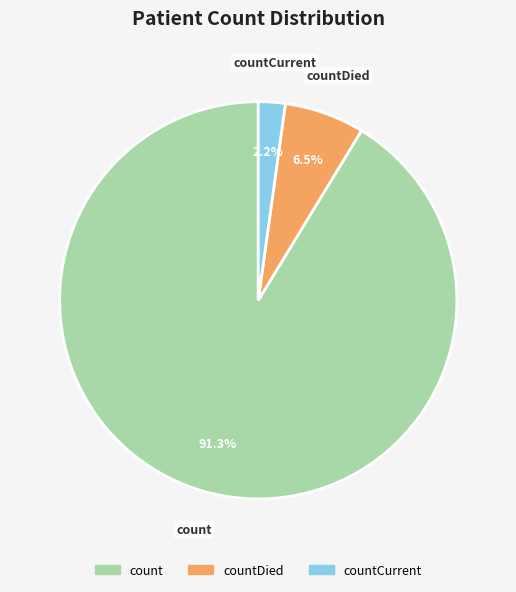

Between countDied and count, which is larger?

count